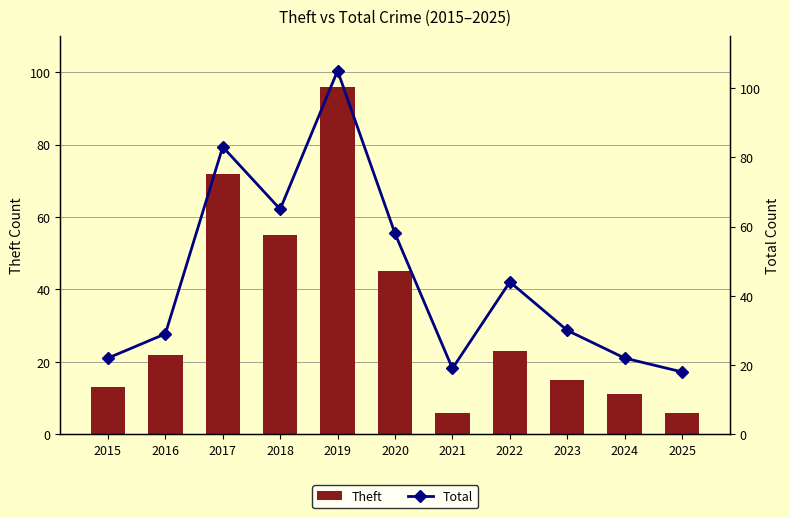

Which series has the largest total across all categories?

Total